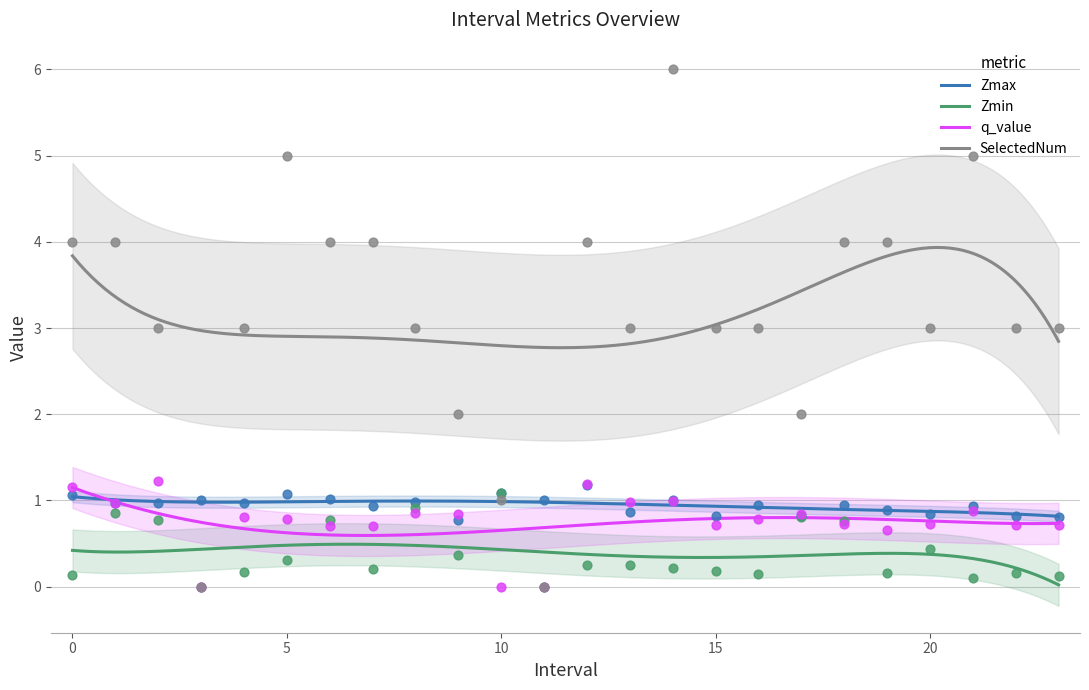

What is the total value across all series at 6?

6.5